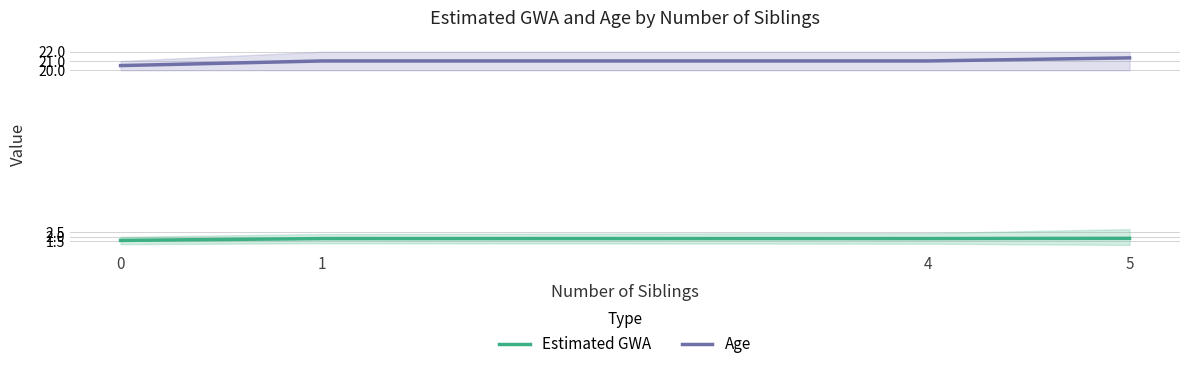

What is the difference between the highest and lowest values at 1?

19.2